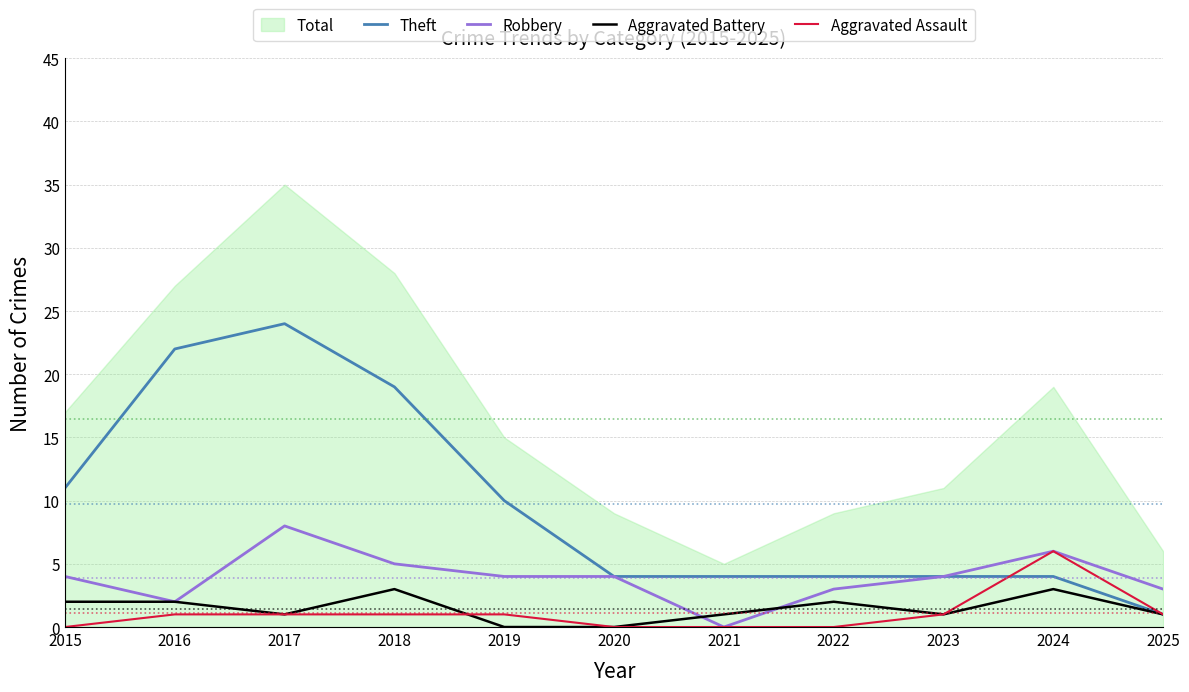

True or false: Robbery has a value of 0 at 2021.

True